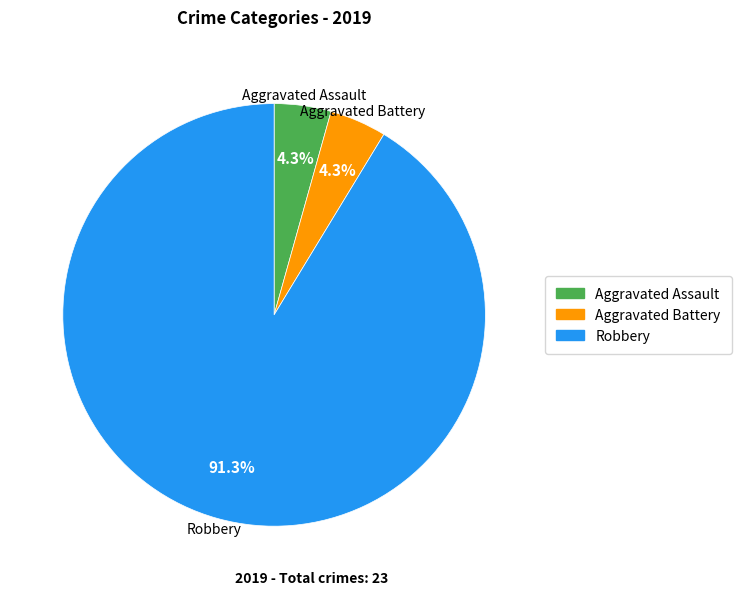

Is there a majority slice in this chart?

Yes